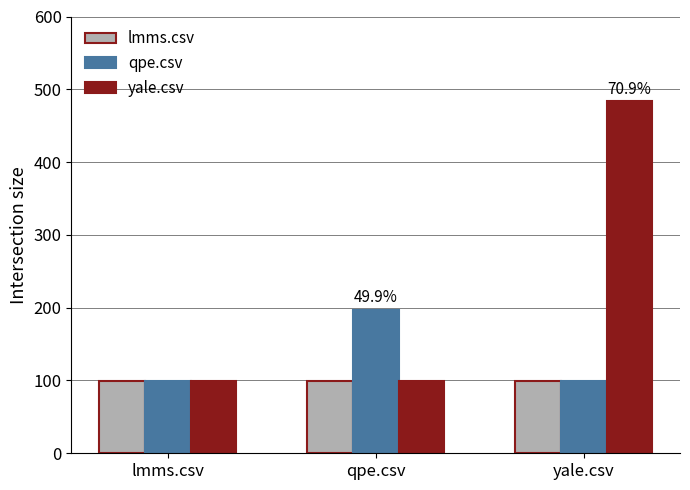

Which series has the largest total across all categories?

yale.csv